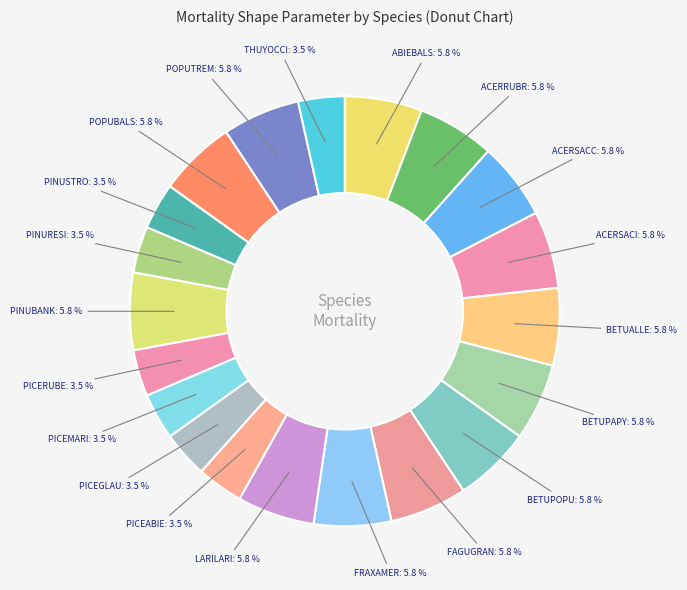

Does any single category account for the majority?

No